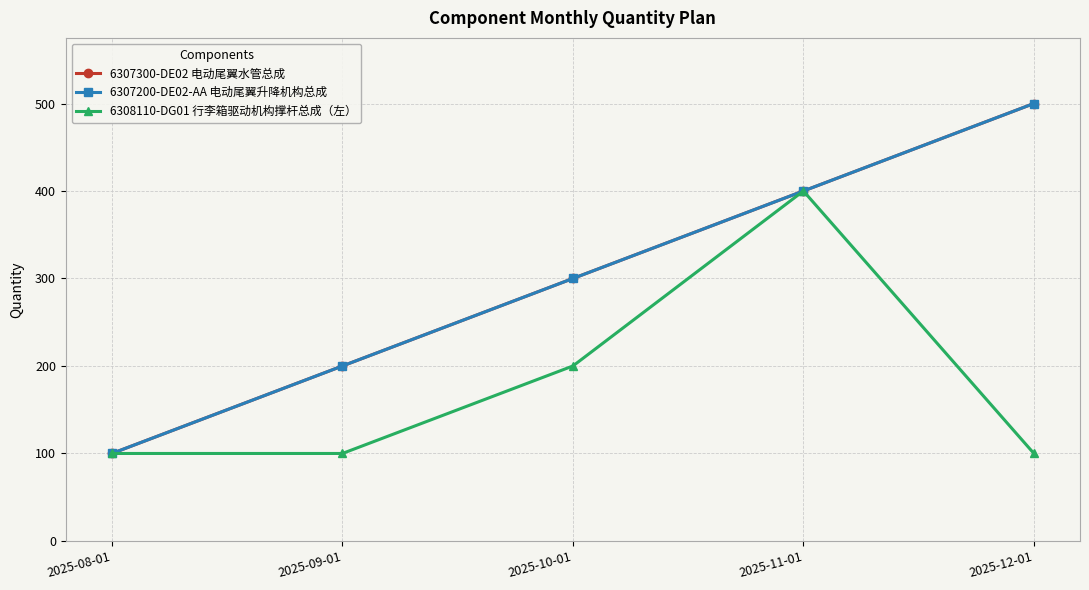

How many lines are shown in the chart?

3